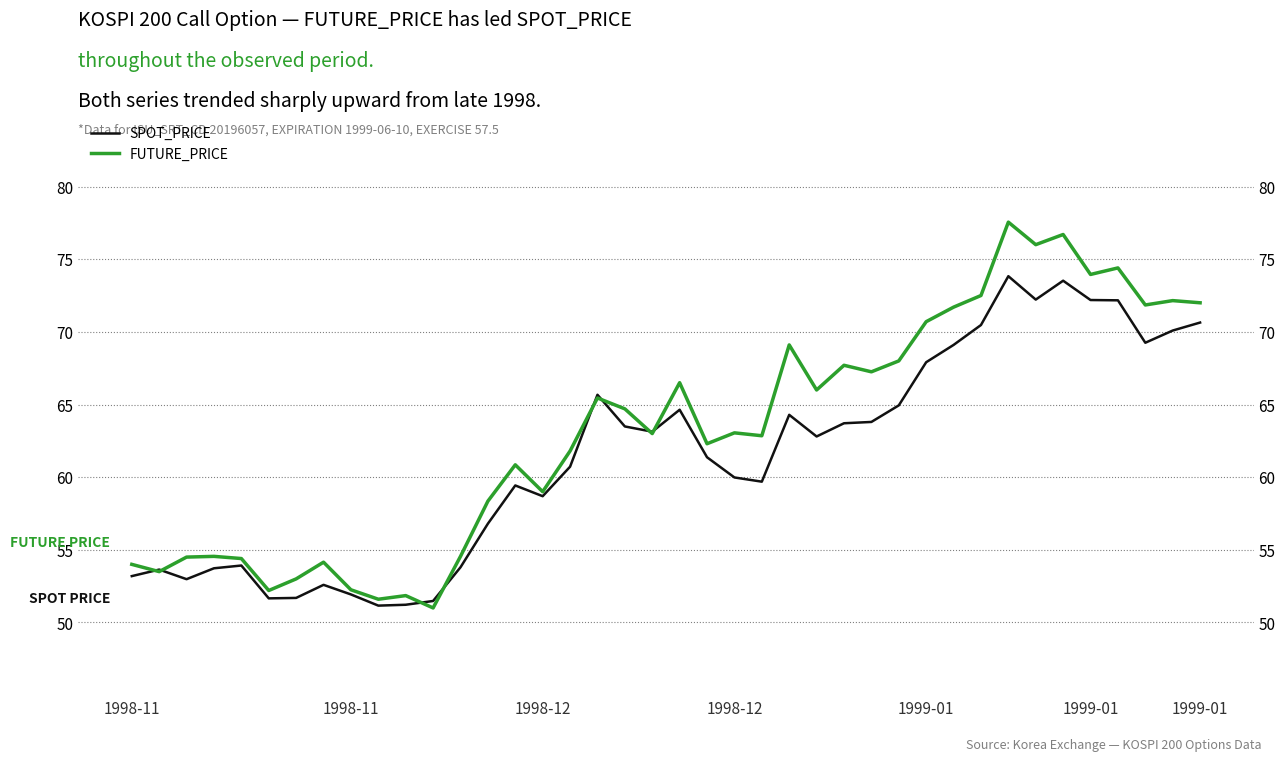

Where does the SPOT_PRICE series first go above 62?

17